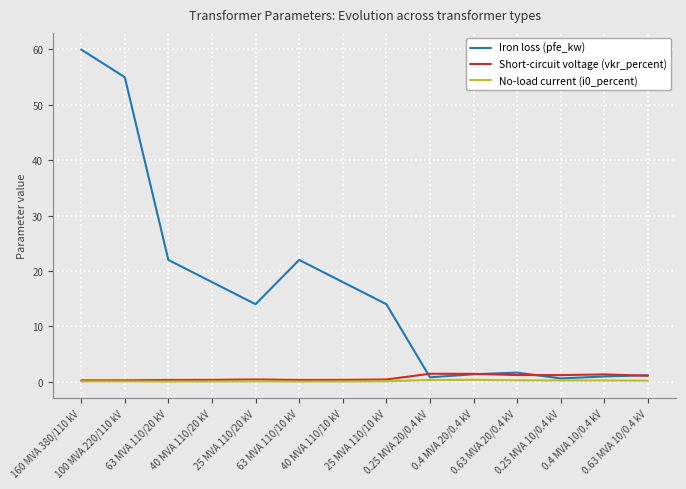

Which series has the widest spread of values?

Iron loss (pfe_kw)